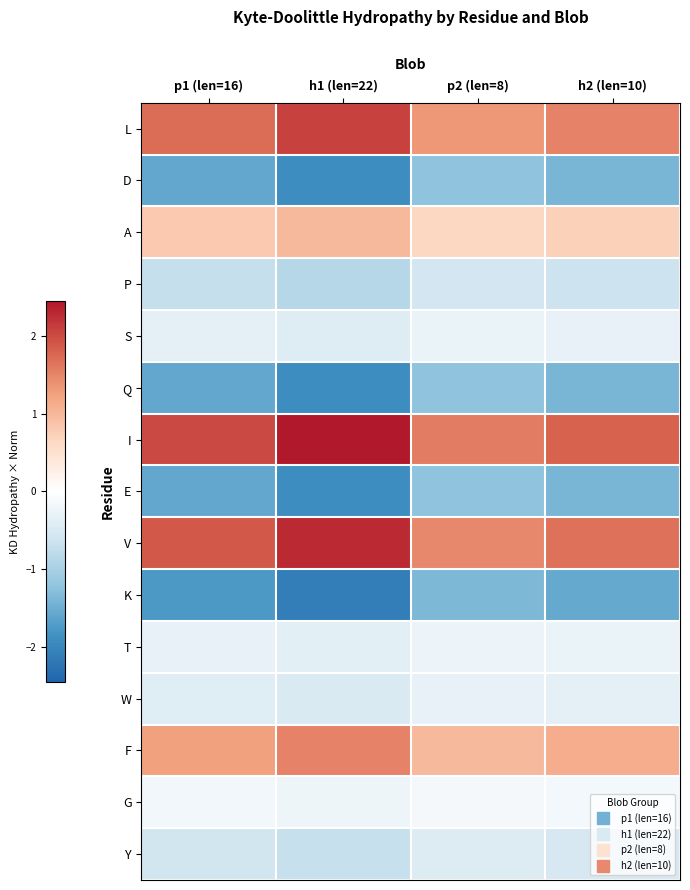

What is the difference between the highest and lowest values at p1 (len=16)?

3.8